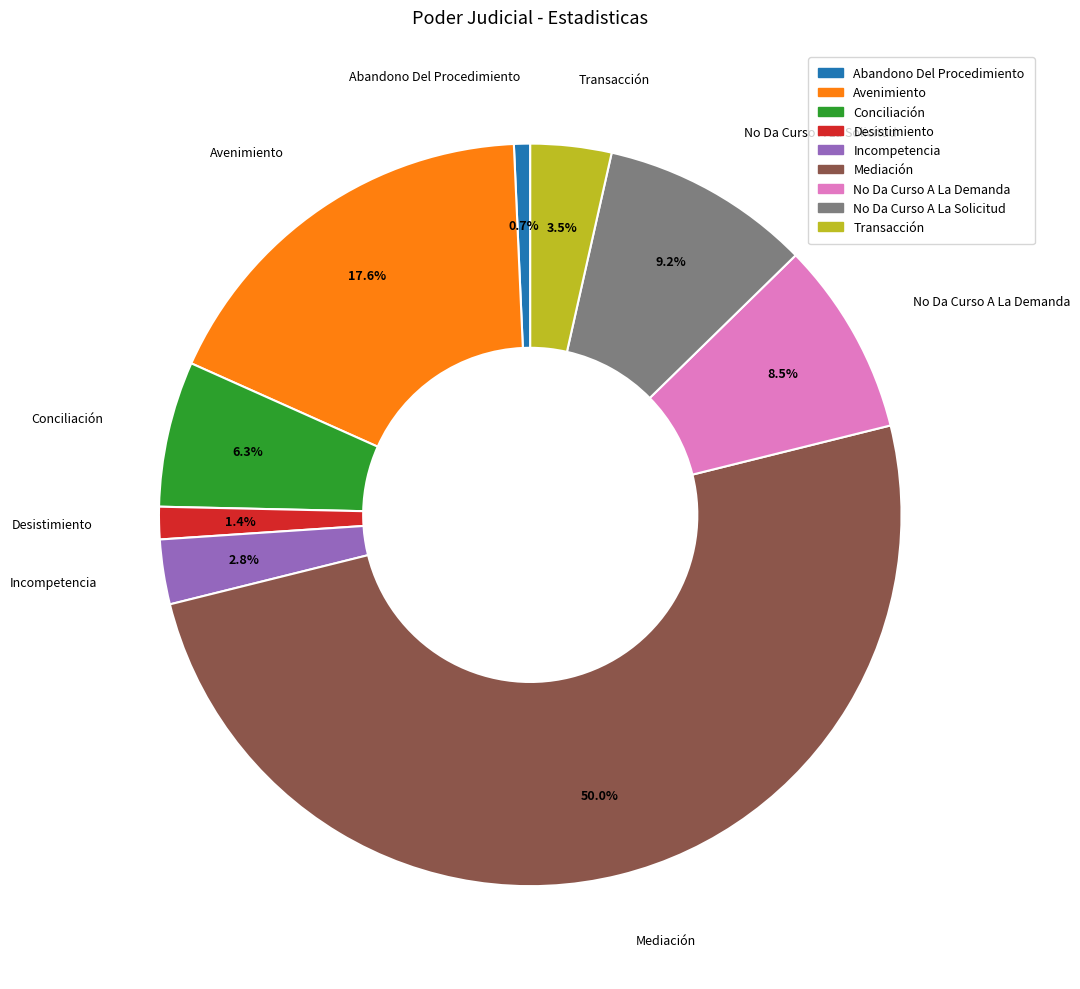

Is Avenimiento the majority of the pie?

No